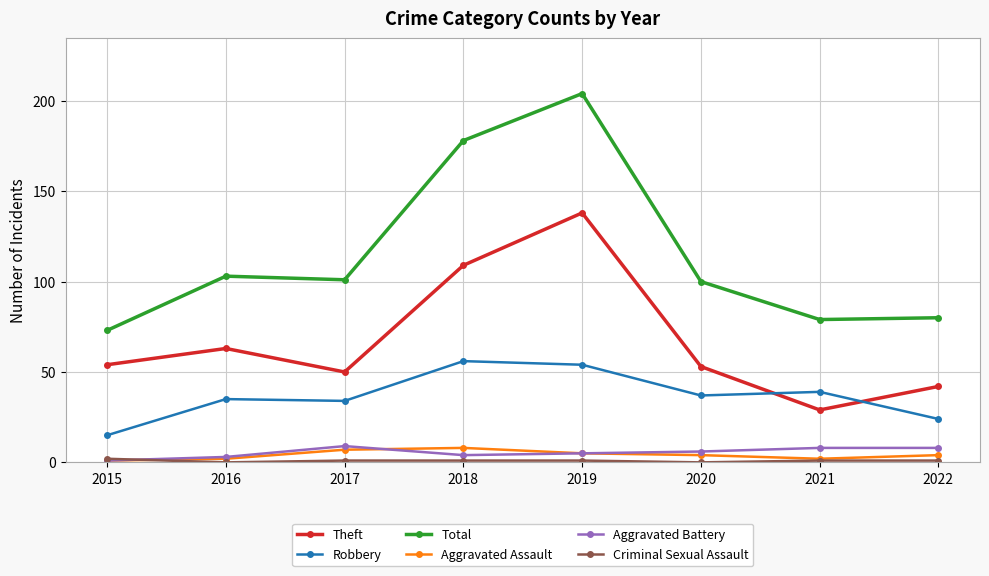

In Robbery, how many points are higher than both neighbors (excluding endpoints)?

3